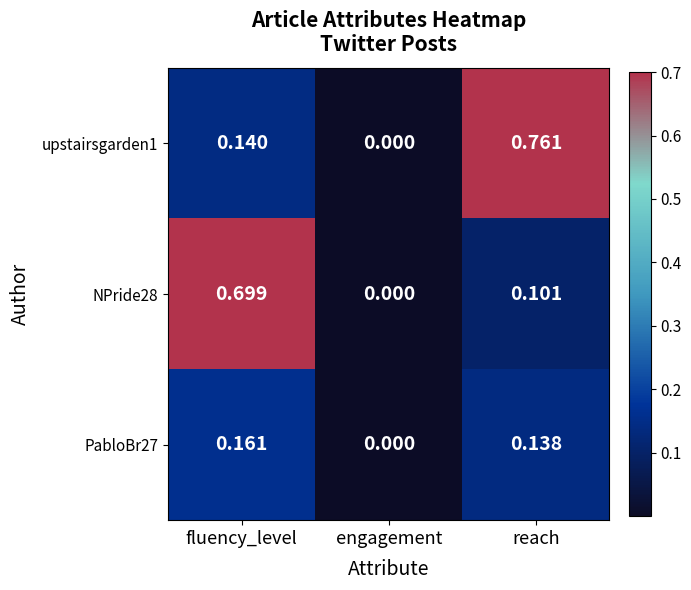

List the series in order of their peak value, lowest first.

PabloBr27, NPride28, upstairsgarden1